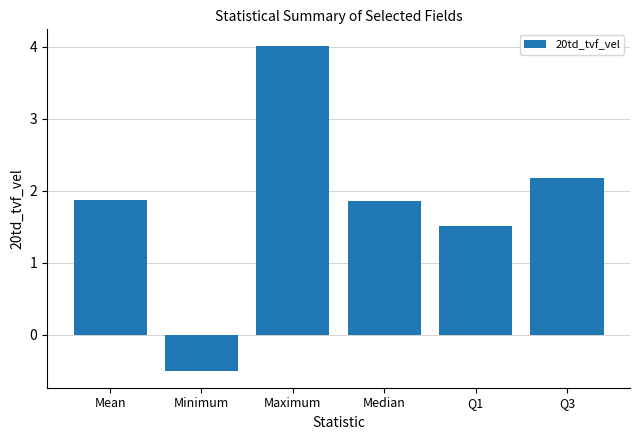

True or false: the data shows 3.0 at Mean.

False